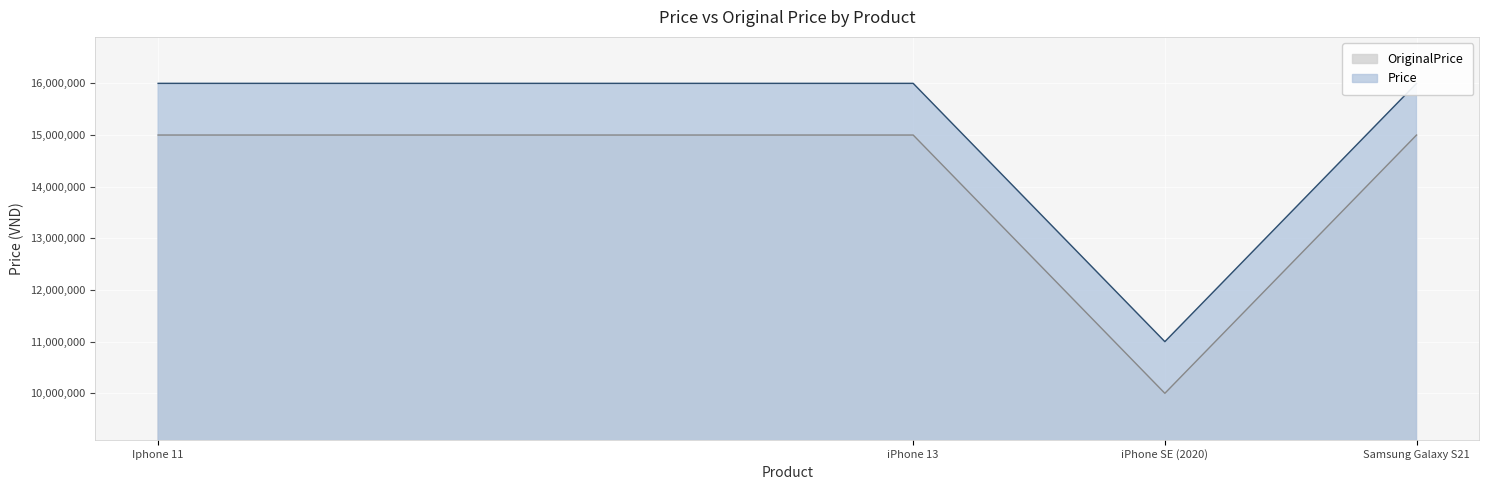

What is the label of the 2nd point from the left?

iPhone 13